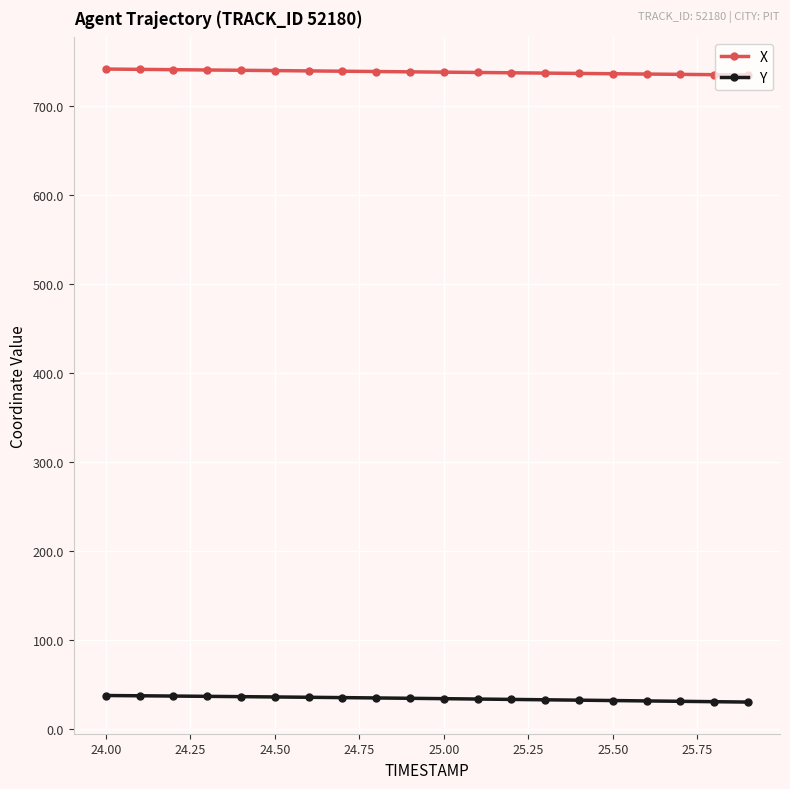

List the series in order of their peak value, lowest first.

Y, X